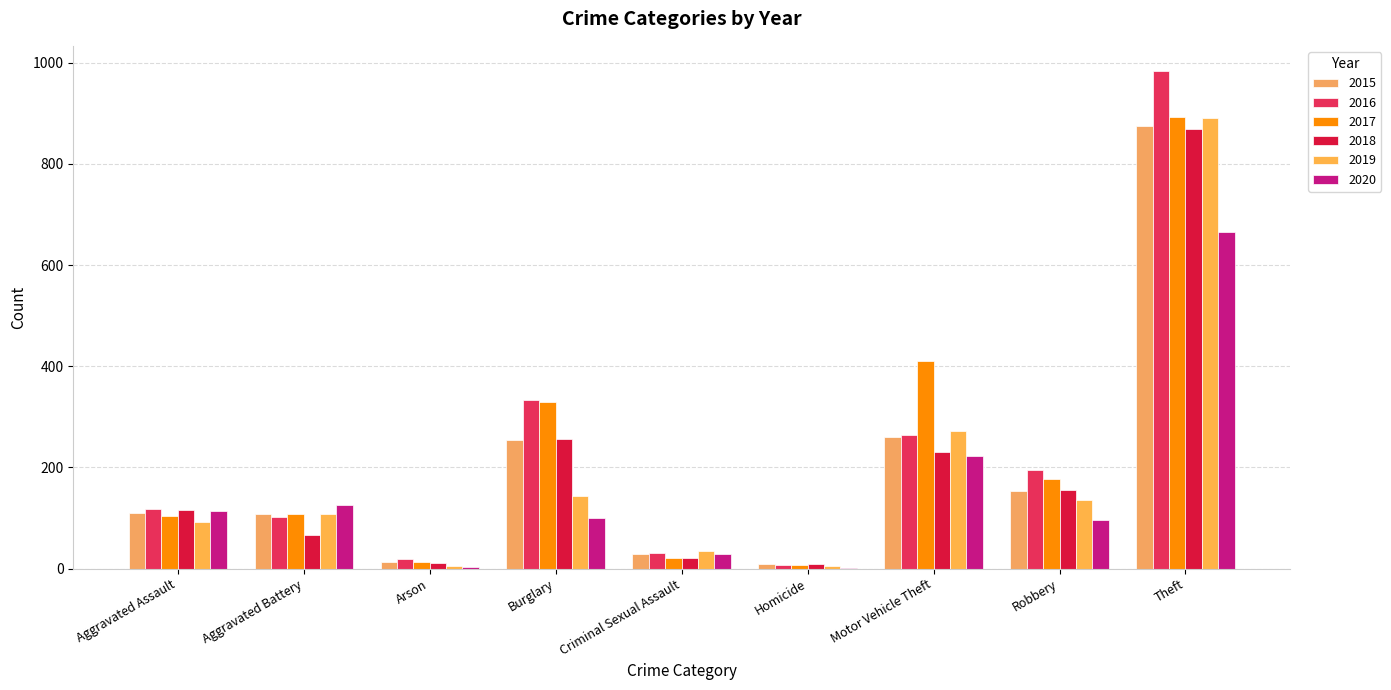

Reading left to right, list all the values displayed in this chart.

2015: 110	108	13	254	28	9	261	154	874
2016: 118	102	20	333	30	7	265	194	984
2017: 105	108	14	329	21	8	411	178	892
2018: 115	67	12	257	21	10	231	155	868
2019: 92	108	5	143	35	5	273	135	891
2020: 113	126	4	100	28	2	222	97	666